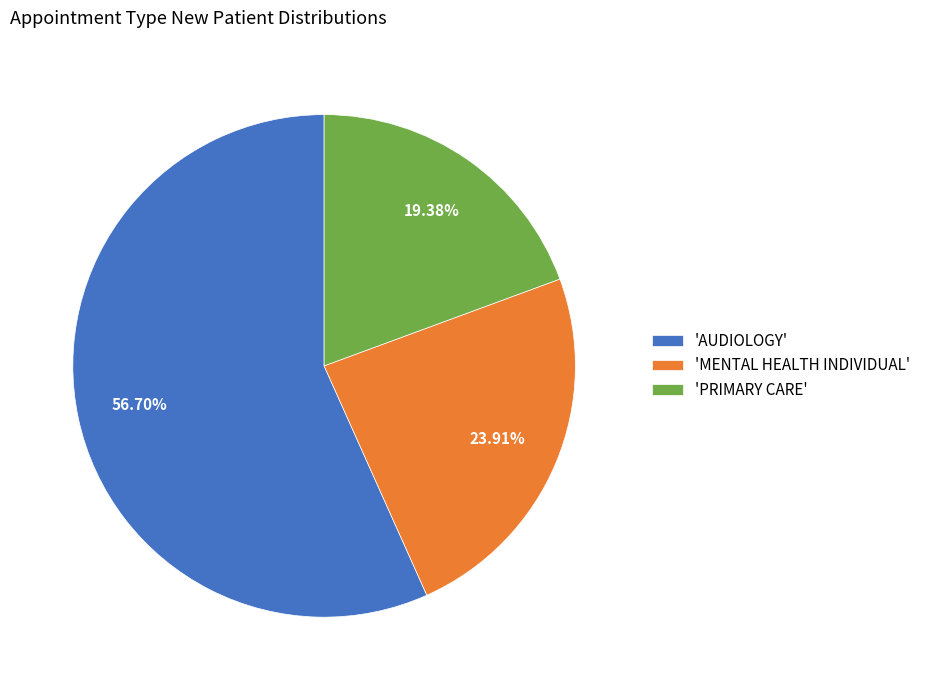

What is the ratio of the value at 'AUDIOLOGY' to the value at 'MENTAL HEALTH INDIVIDUAL'?

2.4